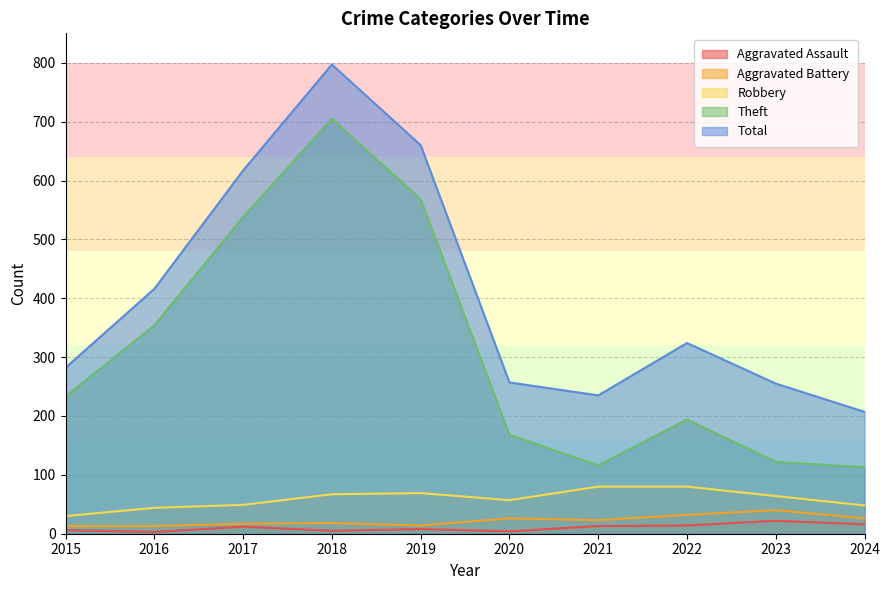

True or false: Theft and Robbery cross at least once.

False